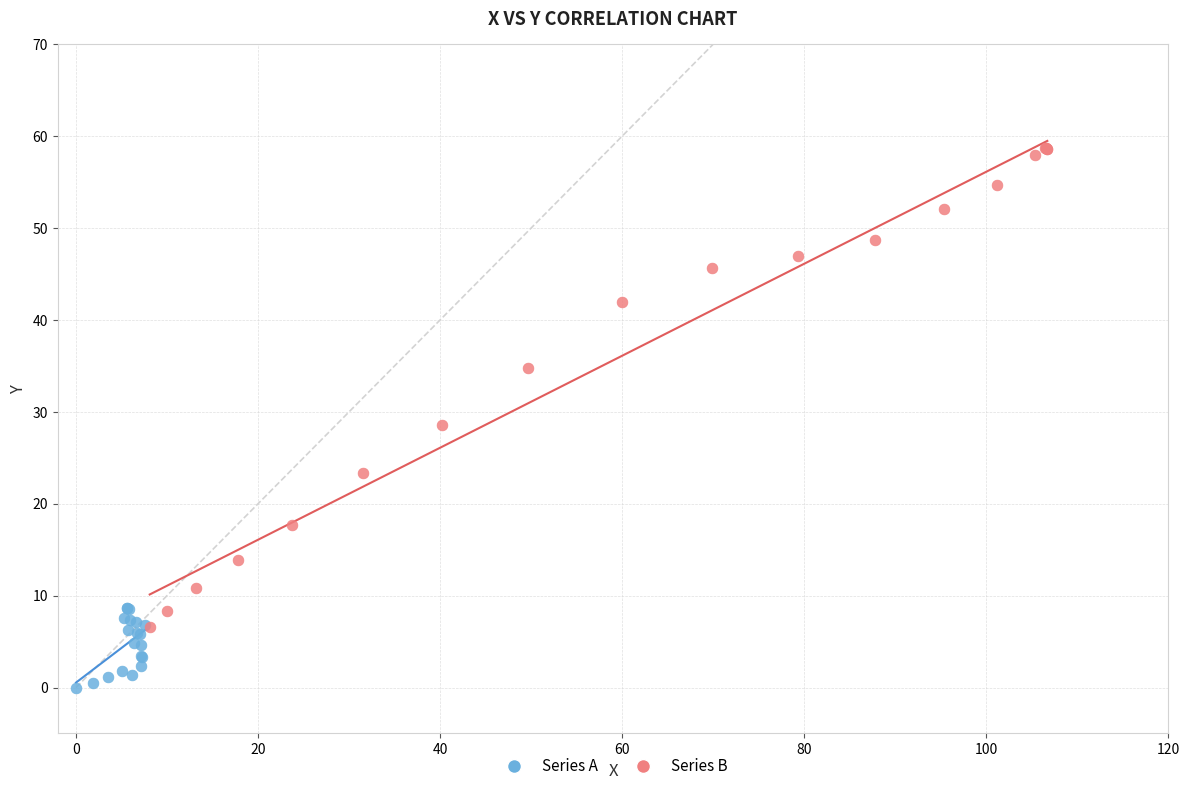

Which series reaches the maximum Y coordinate?

Series B